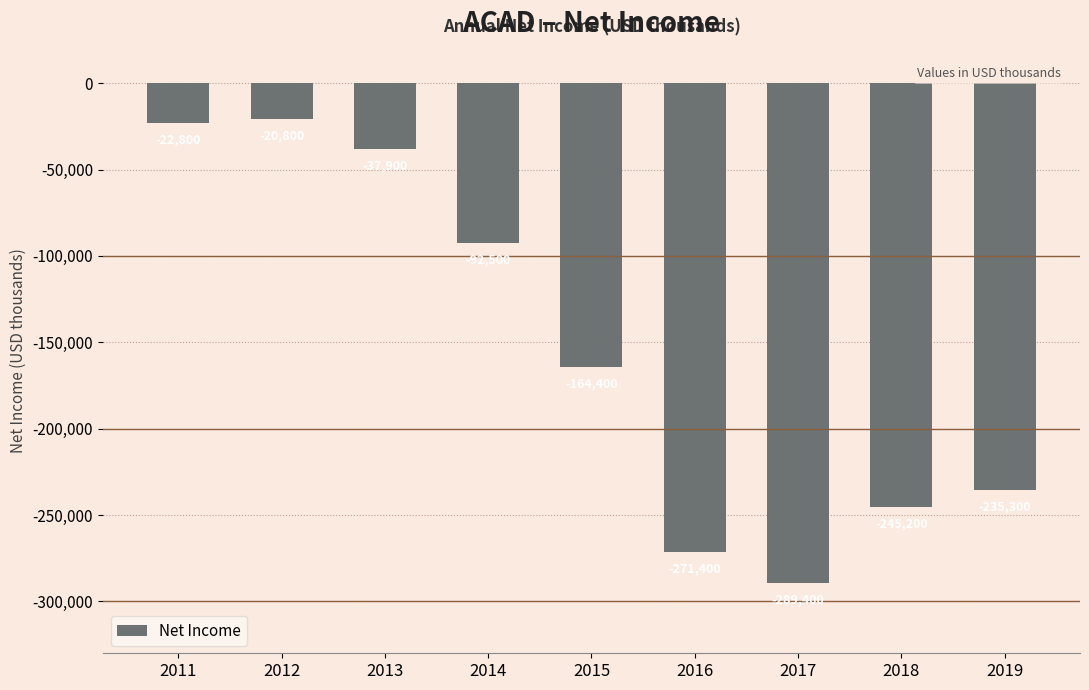

Rank the categories by value from lowest to highest.

2017, 2016, 2018, 2019, 2015, 2014, 2013, 2011, 2012